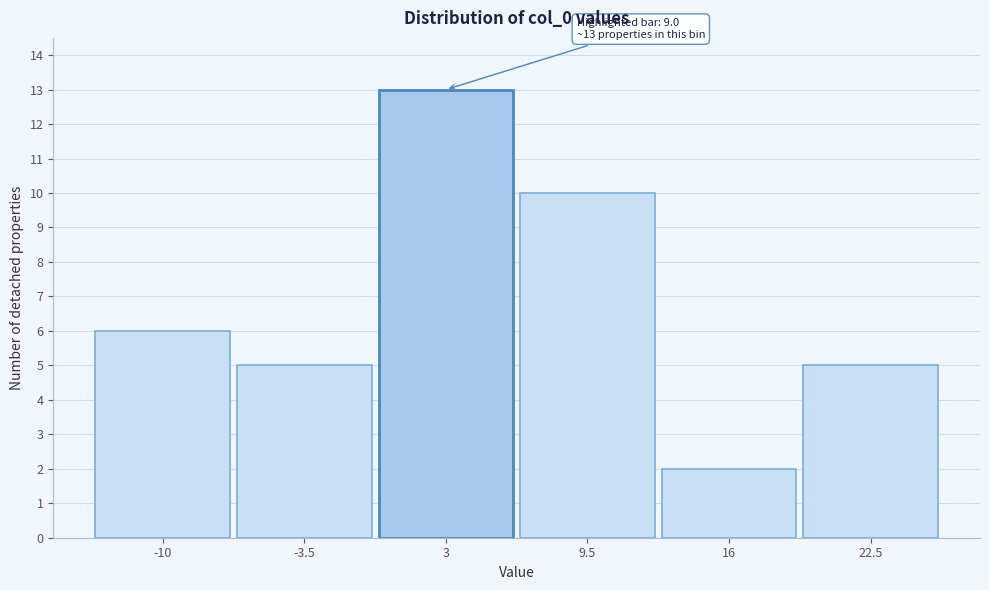

Reading left to right, what are all the values shown in this chart?

6	5	13	10	2	5